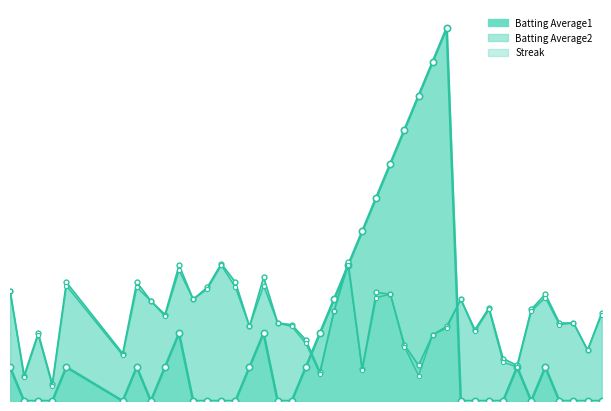

The Batting Average2 series shows 0.2 at 2010-07-17. True or false?

False